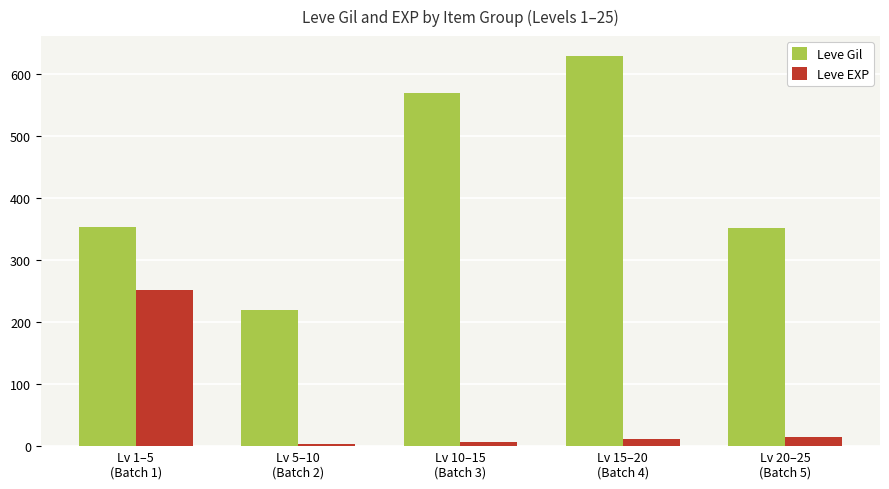

What is the smallest value displayed?

4.0